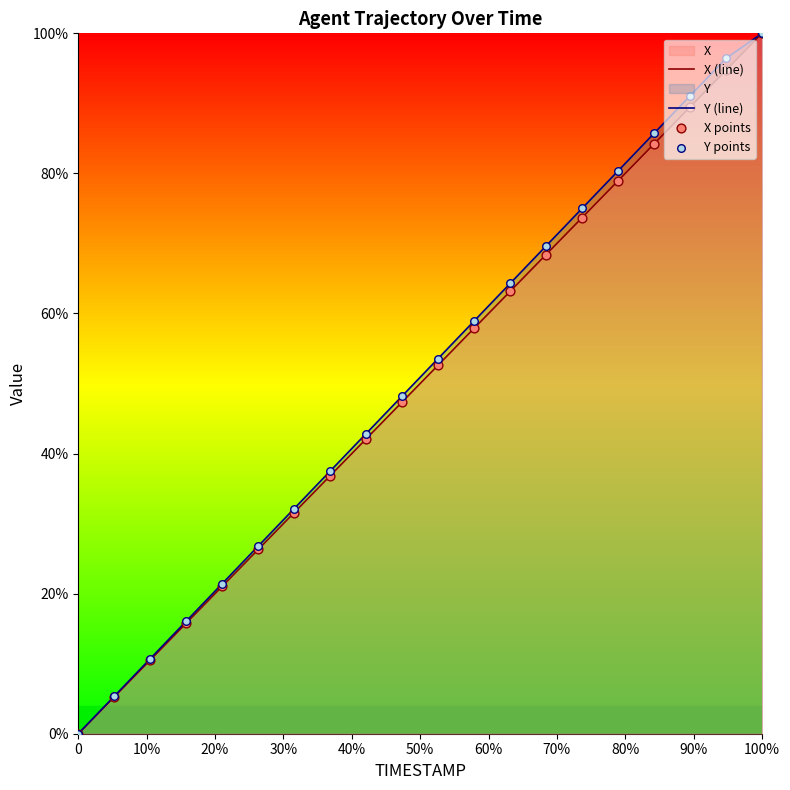

Which series contains the highest Y value?

X (line)